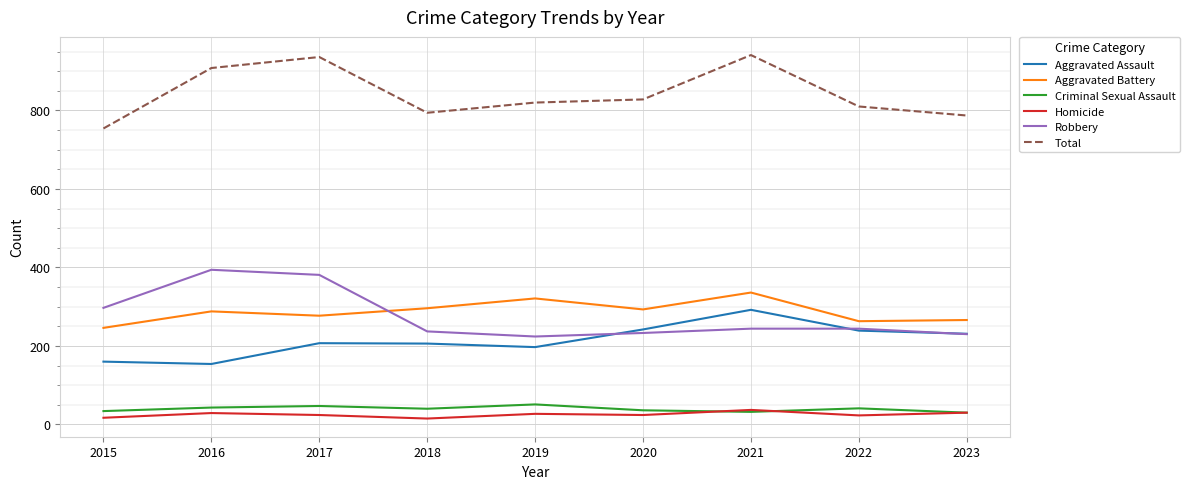

Which series has the largest range (max minus min)?

Total